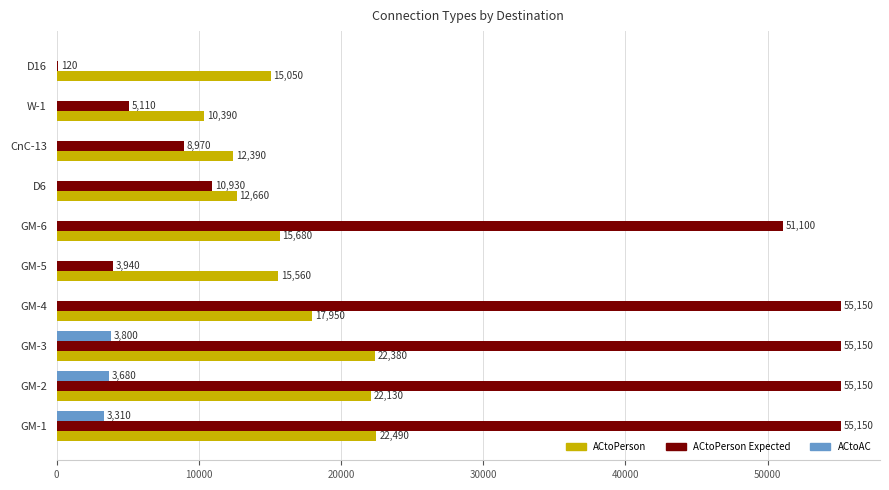

What value does the ACtoPerson Expected series have at W-1, to the nearest 50?

5100